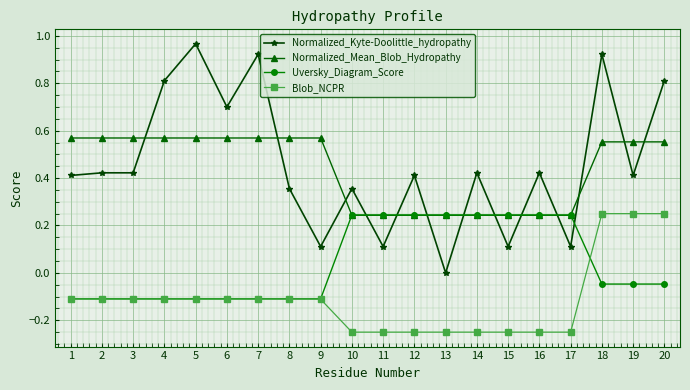

What is the total value across all series at 9?

0.5